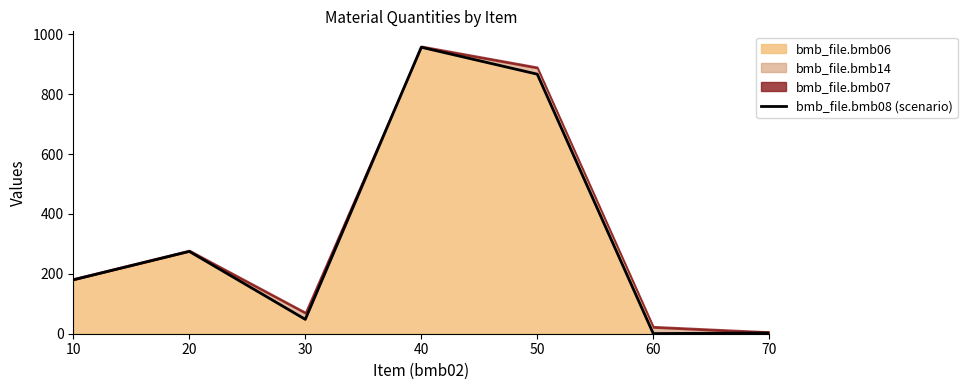

List the labels in order of value, smallest first.

60, 70, 30, 10, 20, 50, 40